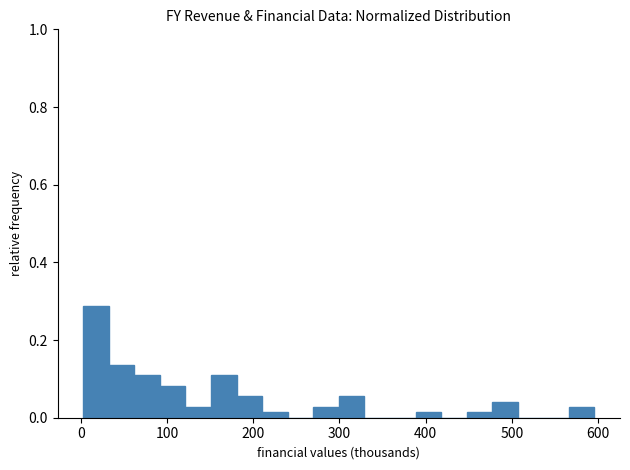

Read against the x-axis, roughly where is the centre of the tallest bar?

20